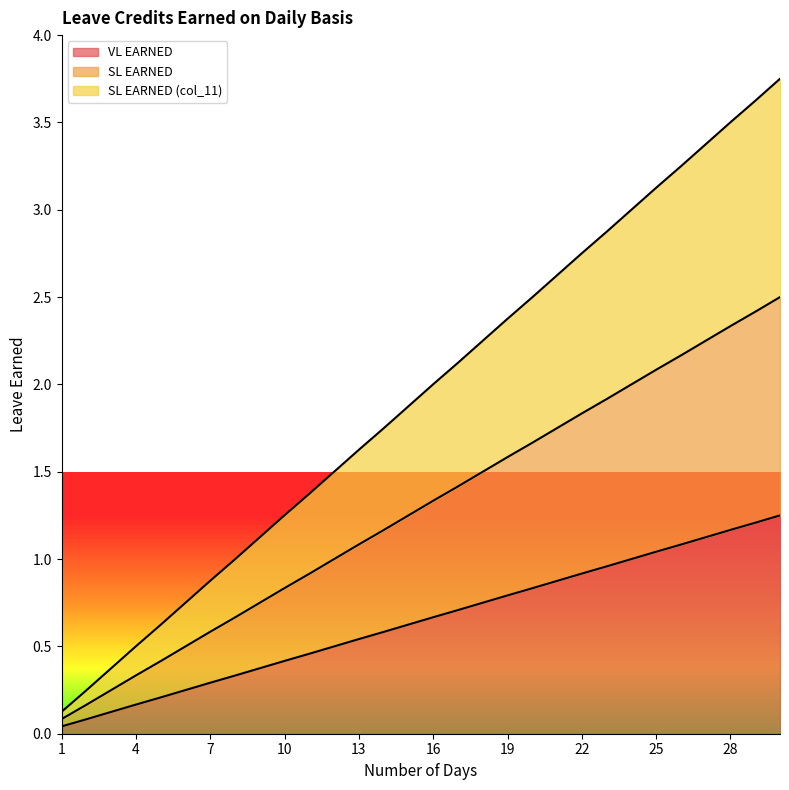

What is the maximum value for SL EARNED (col_11)?

3.8